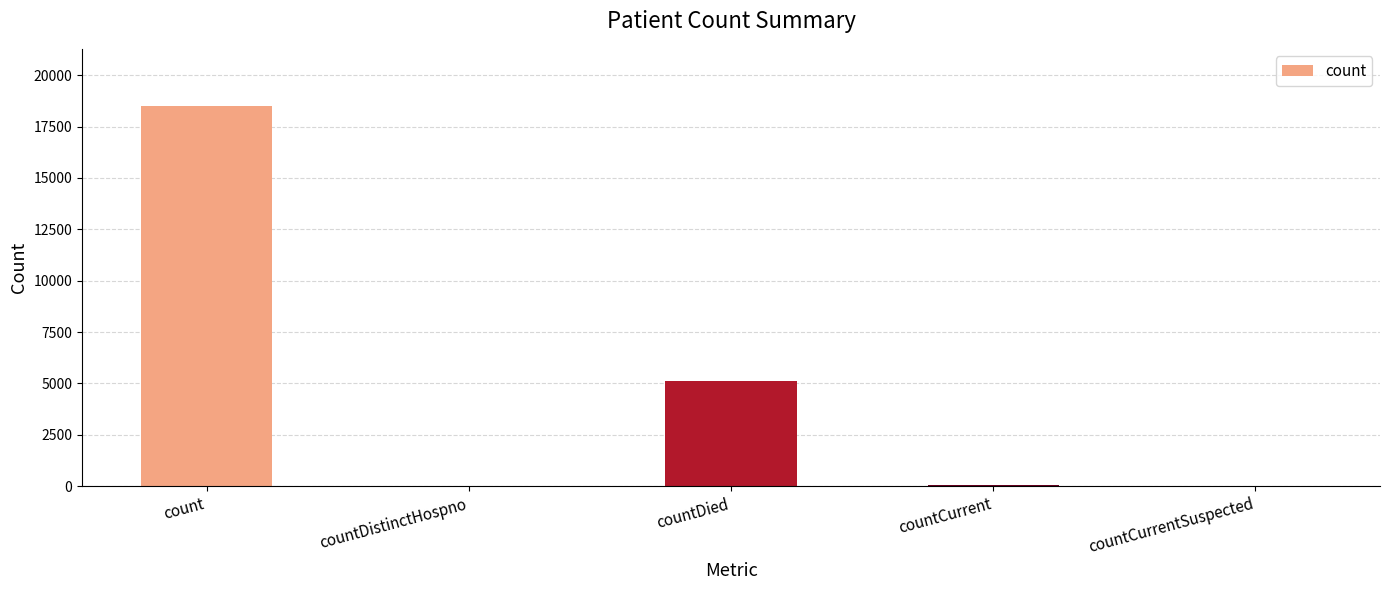

What is the sum of all values?

23714